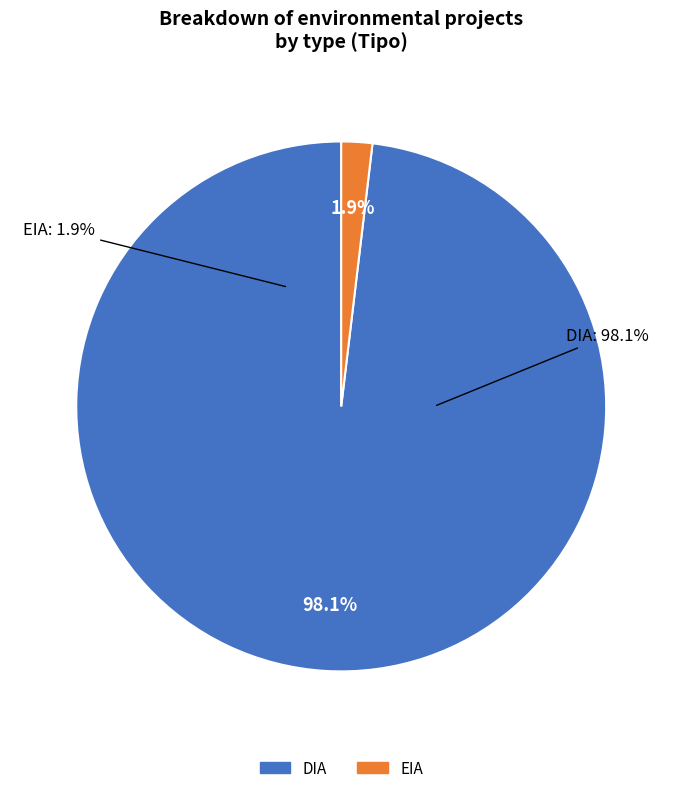

Count the number of slices in the pie.

2